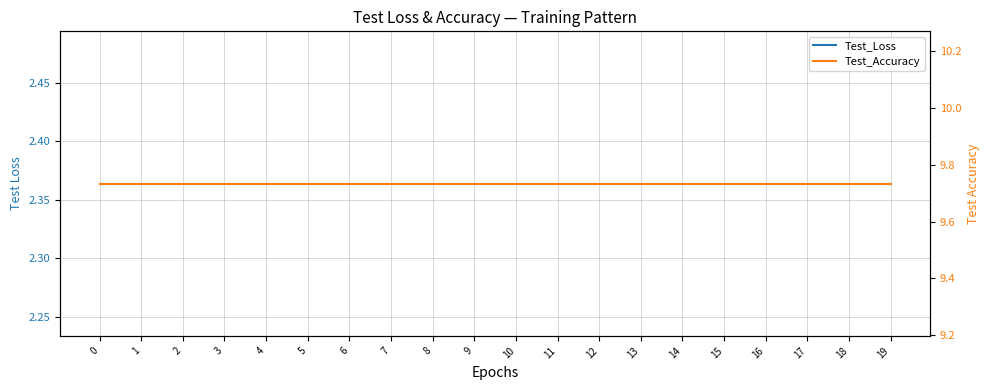

Is it true that Test_Accuracy equals 17.2 at 16?

False